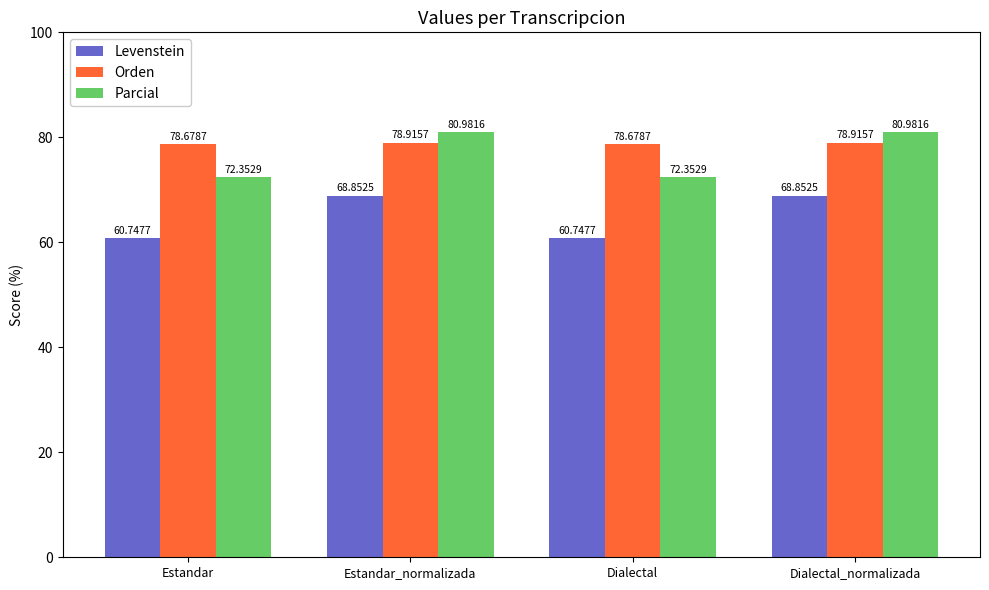

How many distinct data groups are displayed?

3